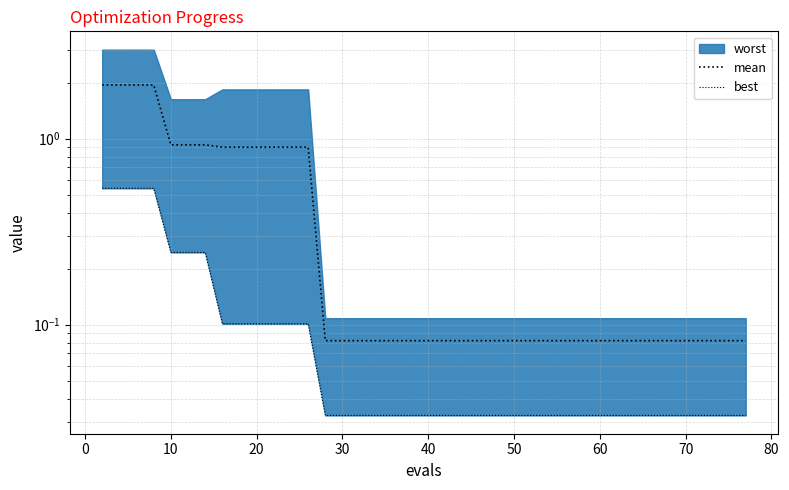

True or false: best has a value of 0.0 at 18.

False